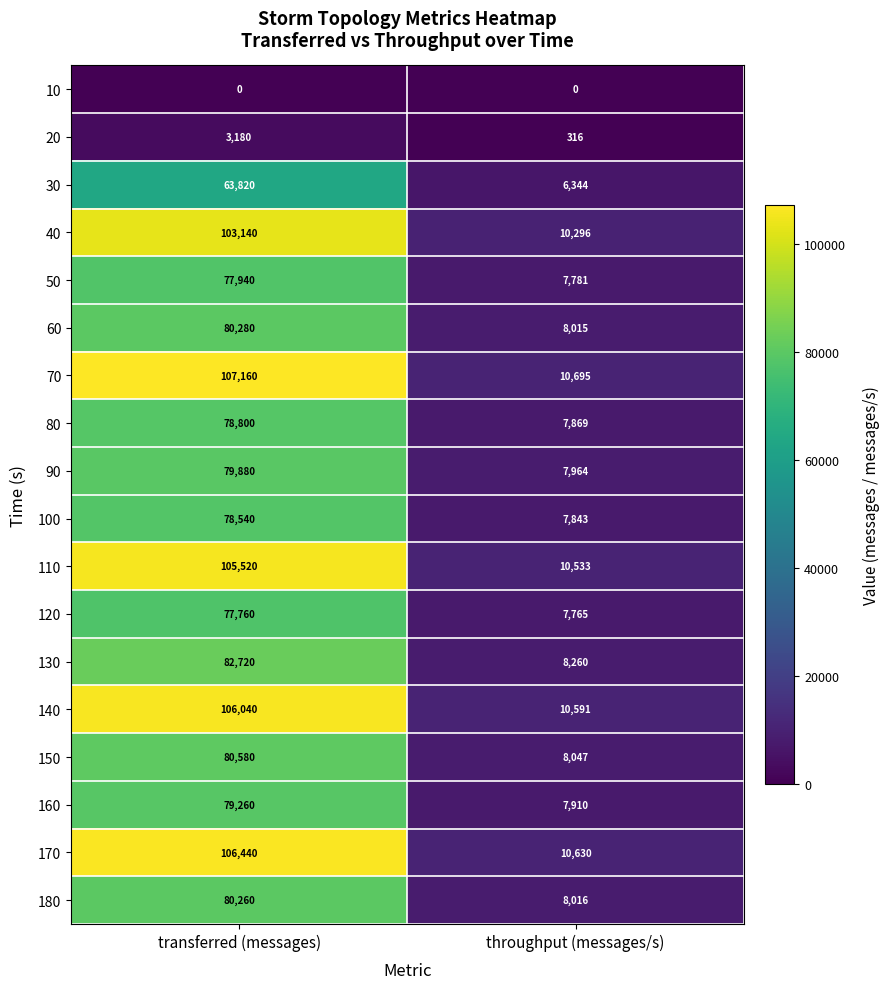

What is the approximate value of 60 at throughput (messages/s), to the nearest 100?

8000